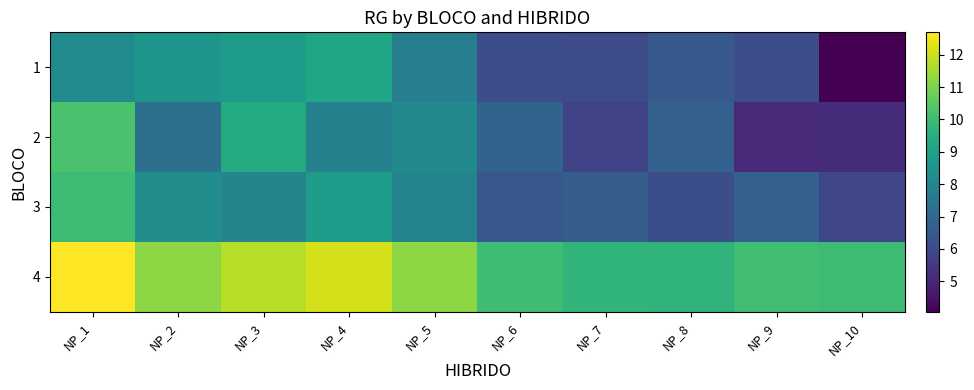

At NP_6, list the series in order from largest to smallest.

4, 2, 3, 1